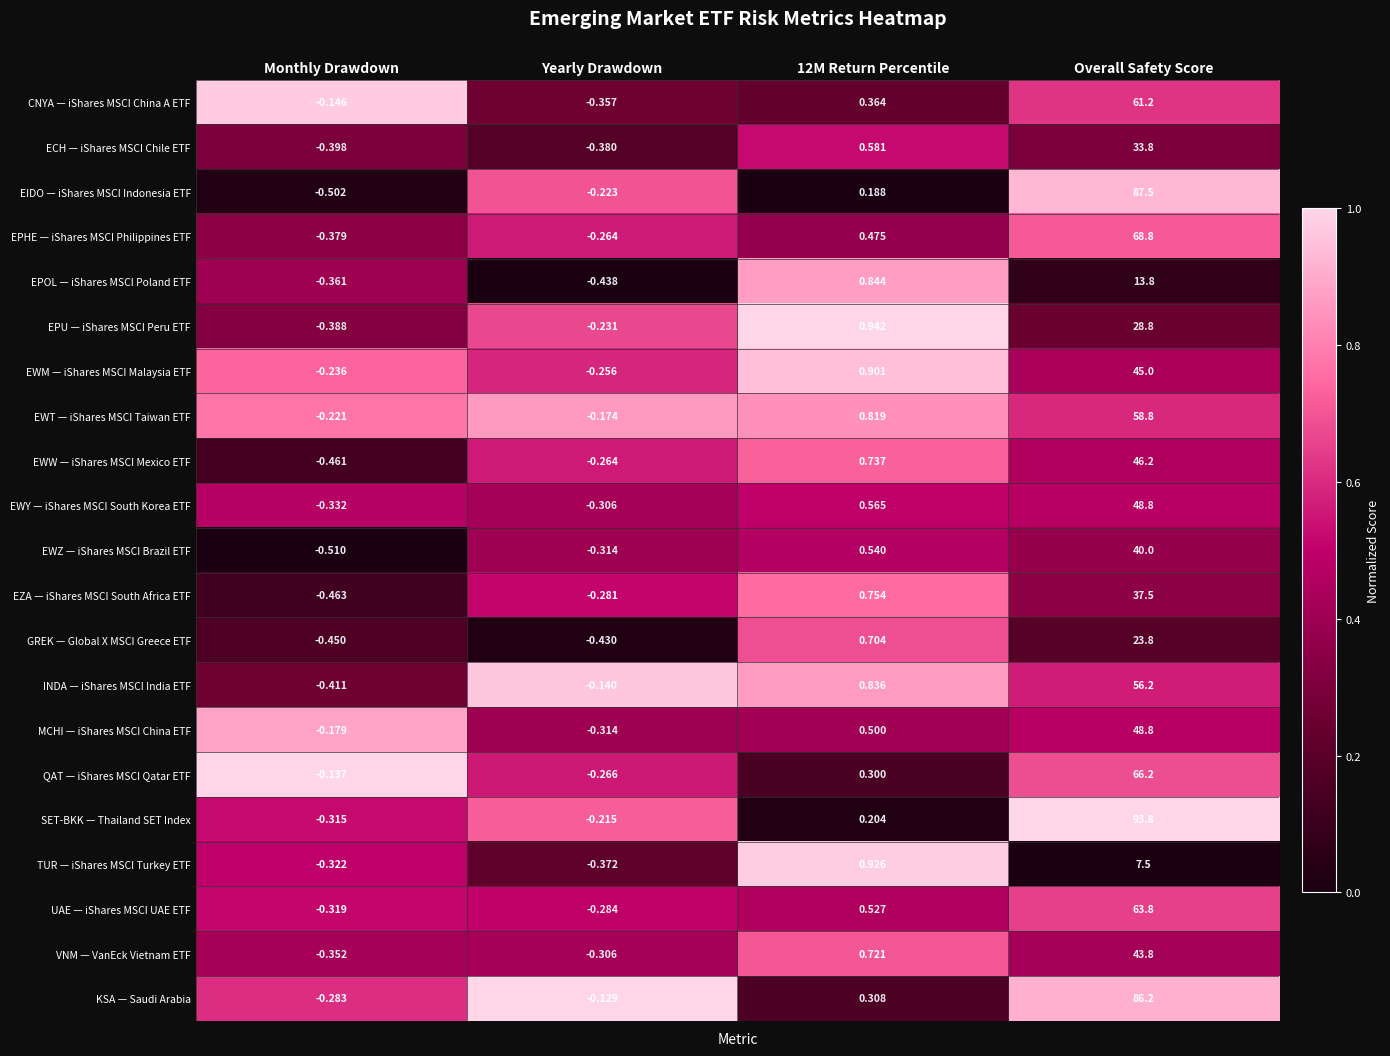

Which label corresponds to the smallest value in the chart?

Monthly Drawdown